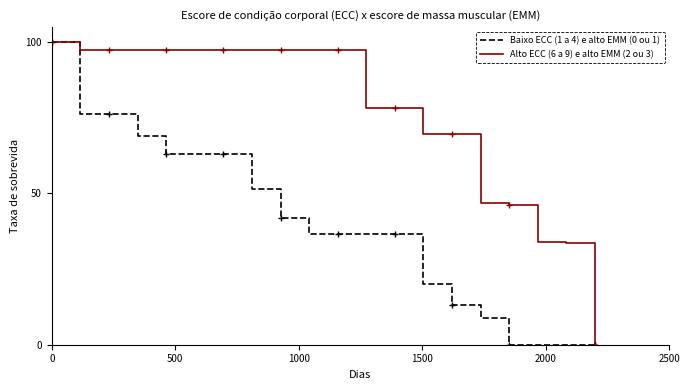

Which series has the largest total across all categories?

Alto ECC (6 a 9) e alto EMM (2 ou 3)